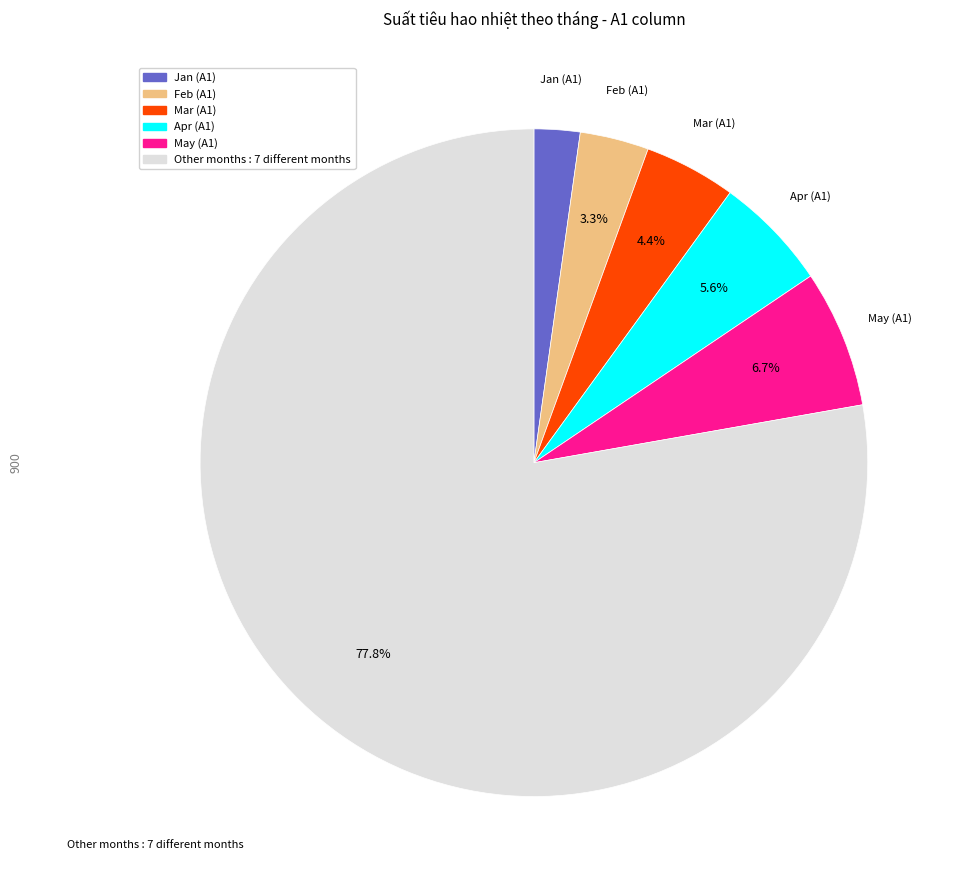

Is there any slice that represents more than half of the pie?

Yes